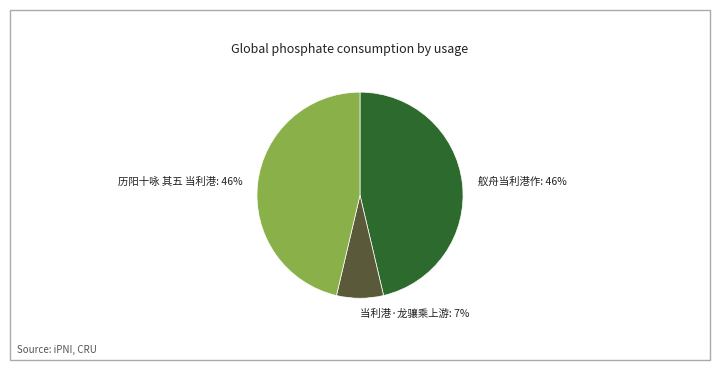

Is there any slice that represents more than half of the pie?

No